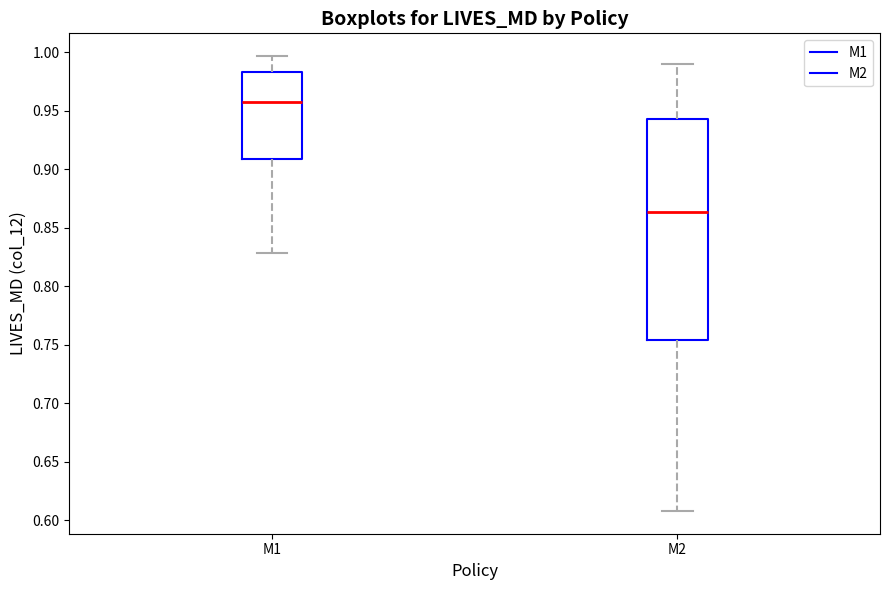

Reading left to right, read every box against the y-axis: the position of its median line, the range the box covers, and the ends of its whiskers. The values are not printed on the chart, so give them approximately, as read against the axis.

M1: median 0.955, box 0.910 to 0.985, whiskers 0.830 to 0.995
M2: median 0.865, box 0.755 to 0.945, whiskers 0.610 to 0.990